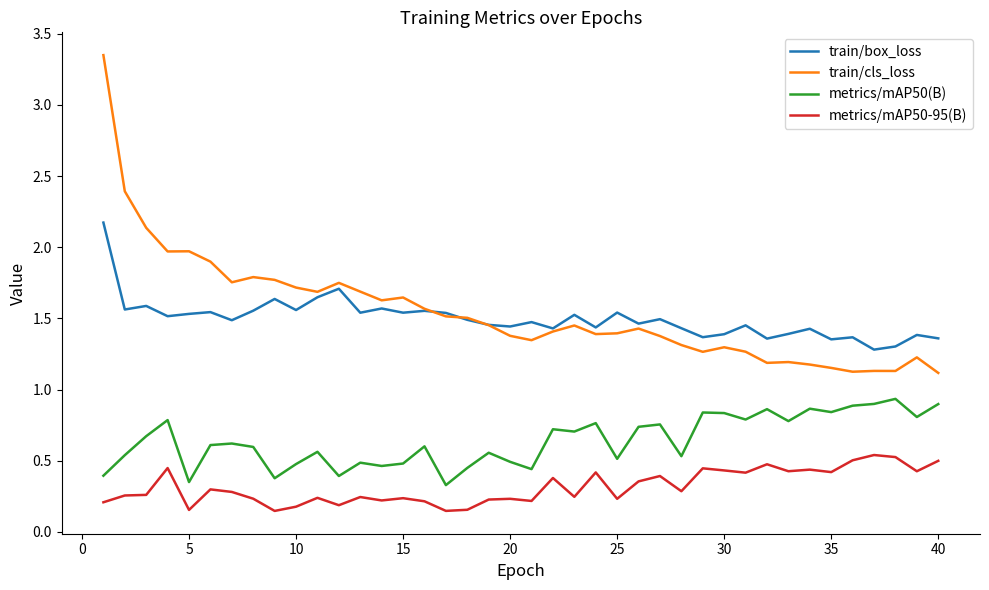

Which series has the largest range (max minus min)?

train/cls_loss